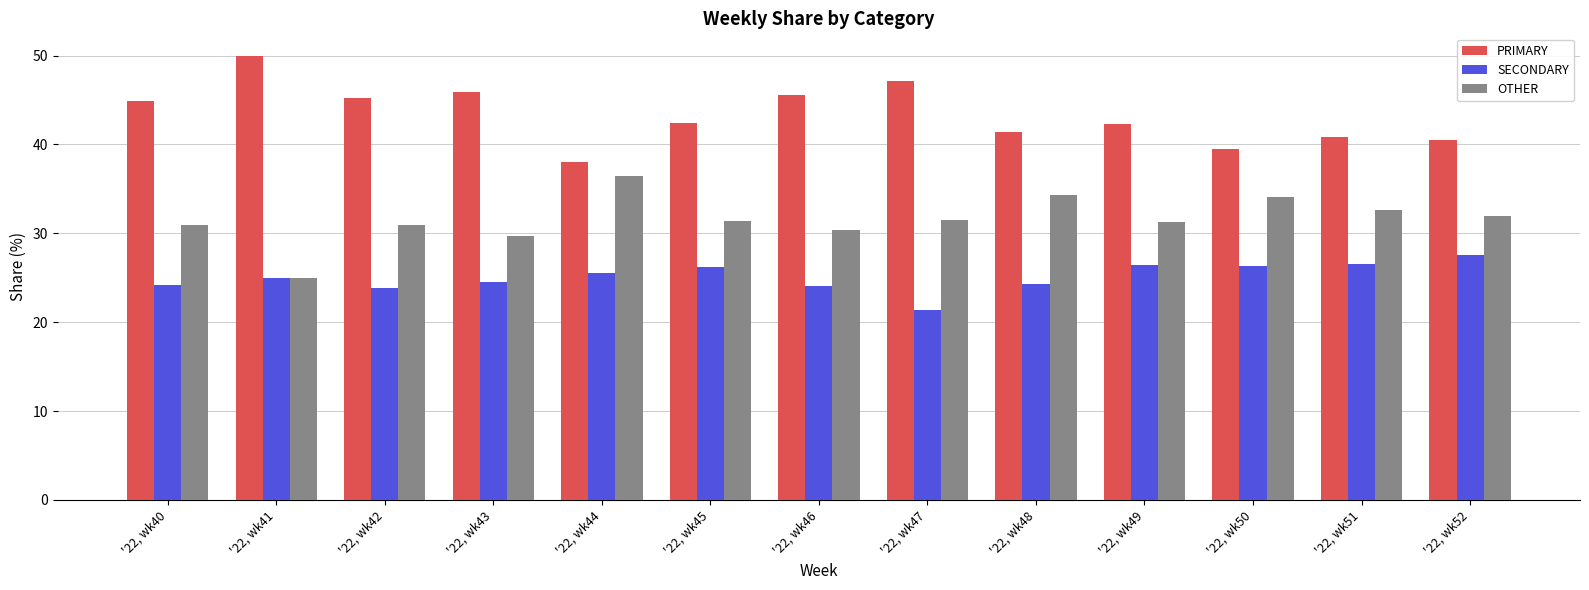

What is the average value of the PRIMARY series?

43.4